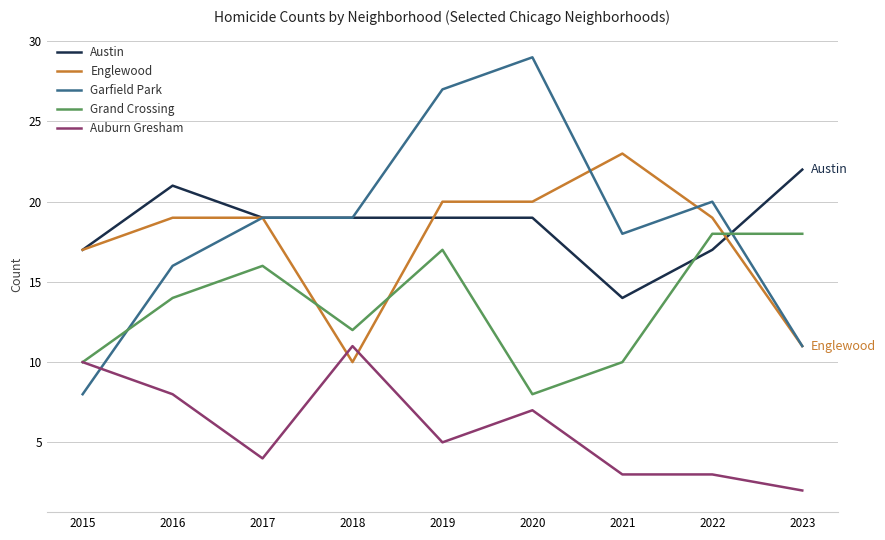

At which category is the sum across all series the highest?

2019